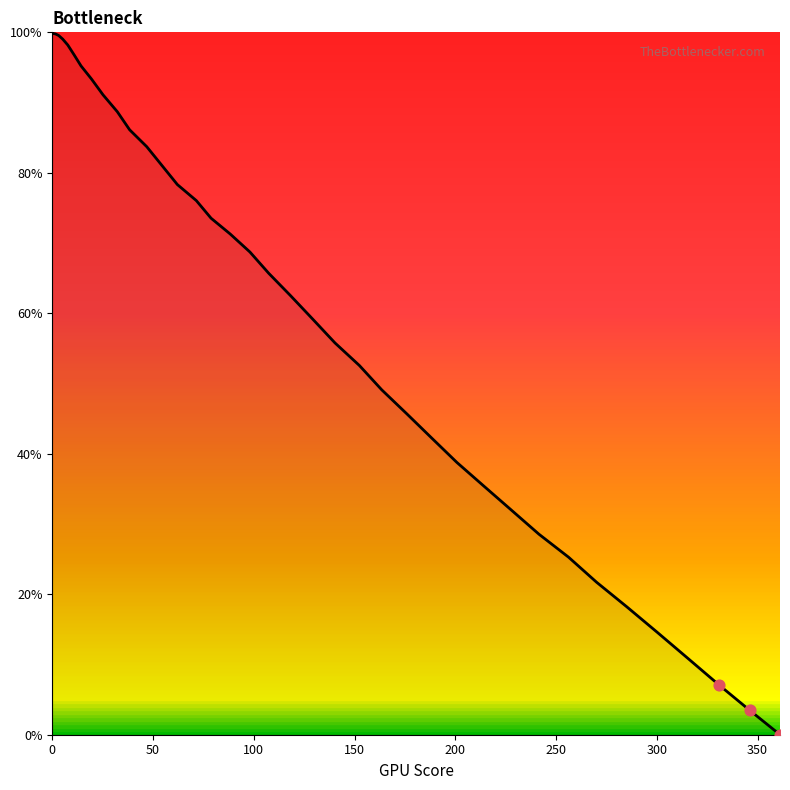

What is the difference between the maximum and minimum values?

100.0